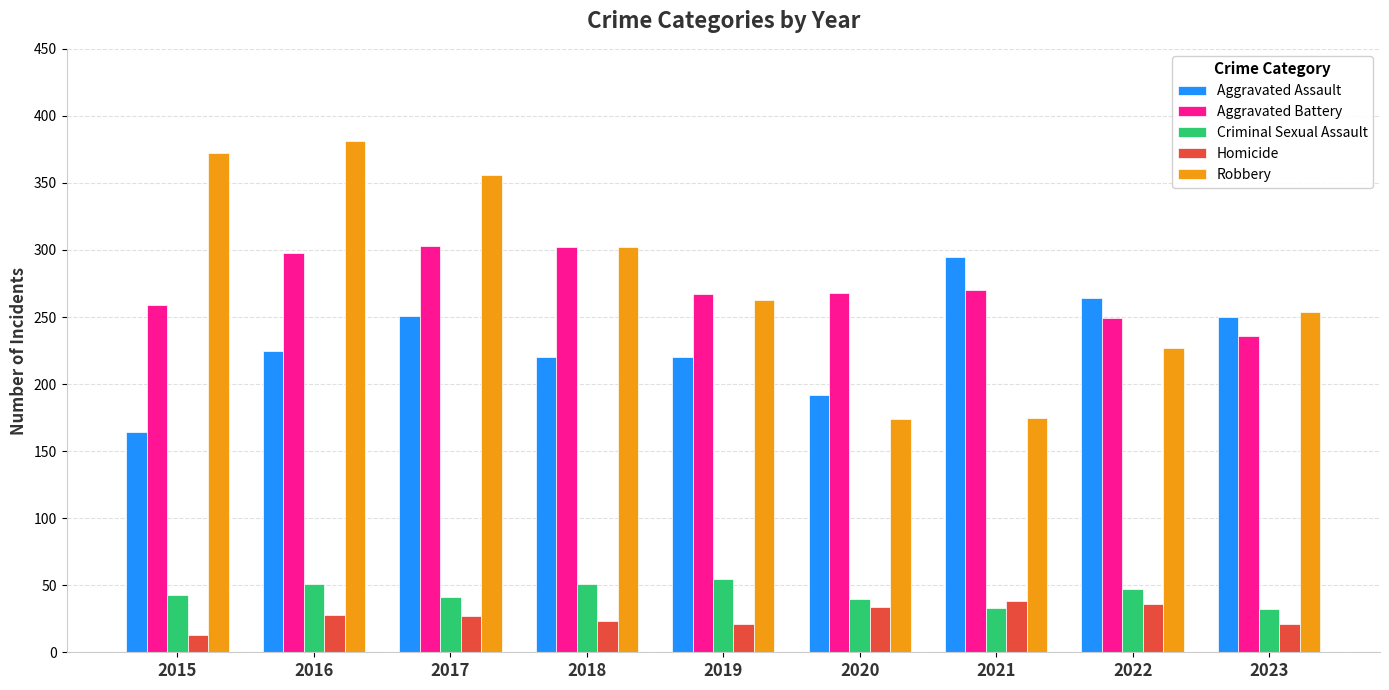

At which label does Homicide reach its minimum?

2015